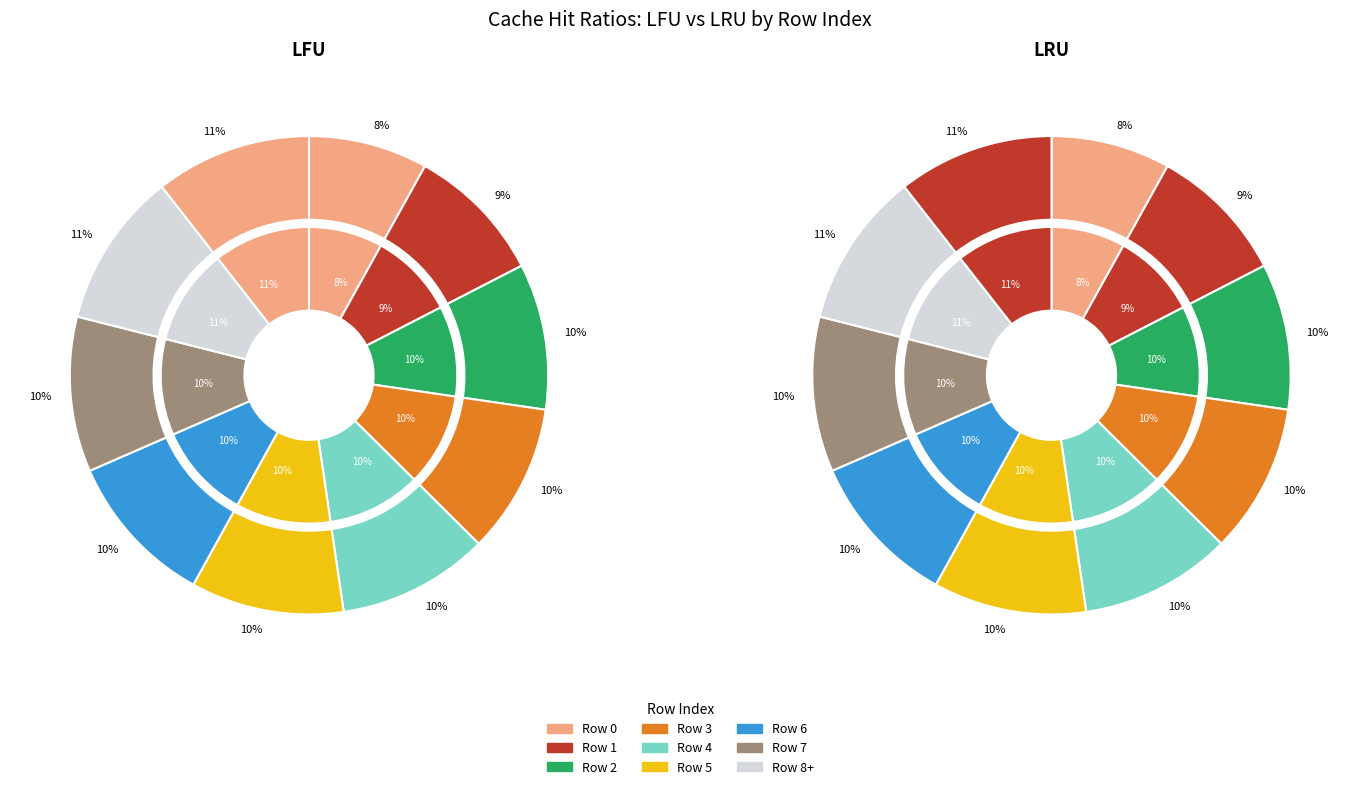

Which series has the largest range (max minus min)?

lfu